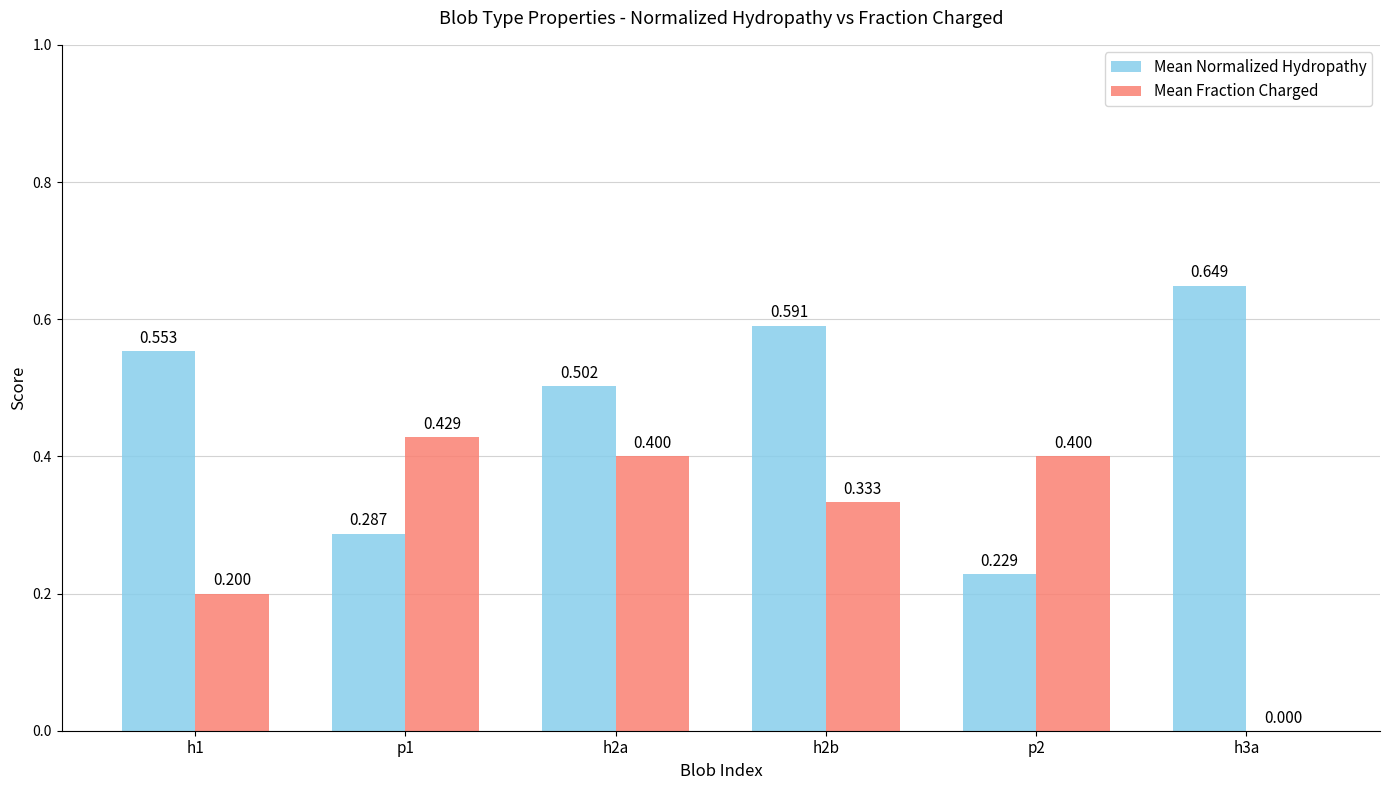

Which series has the largest total across all categories?

Mean Normalized Hydropathy